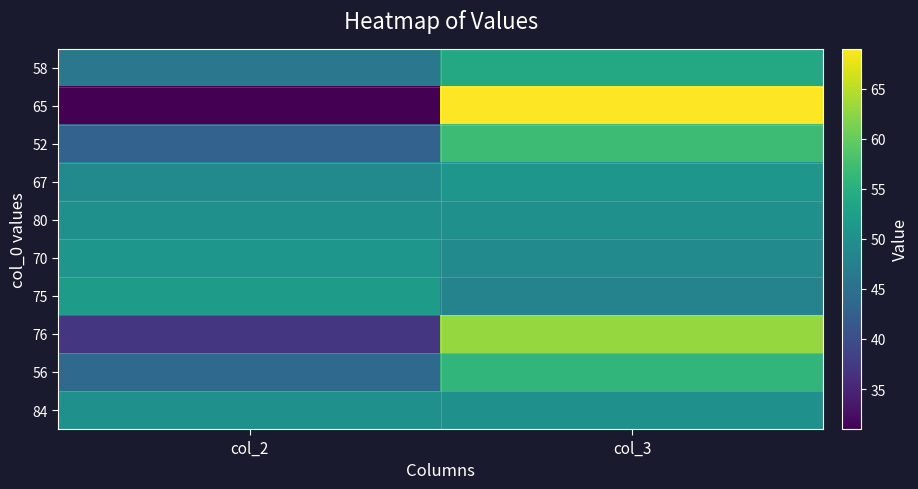

At which category is the sum across all series the highest?

col_3